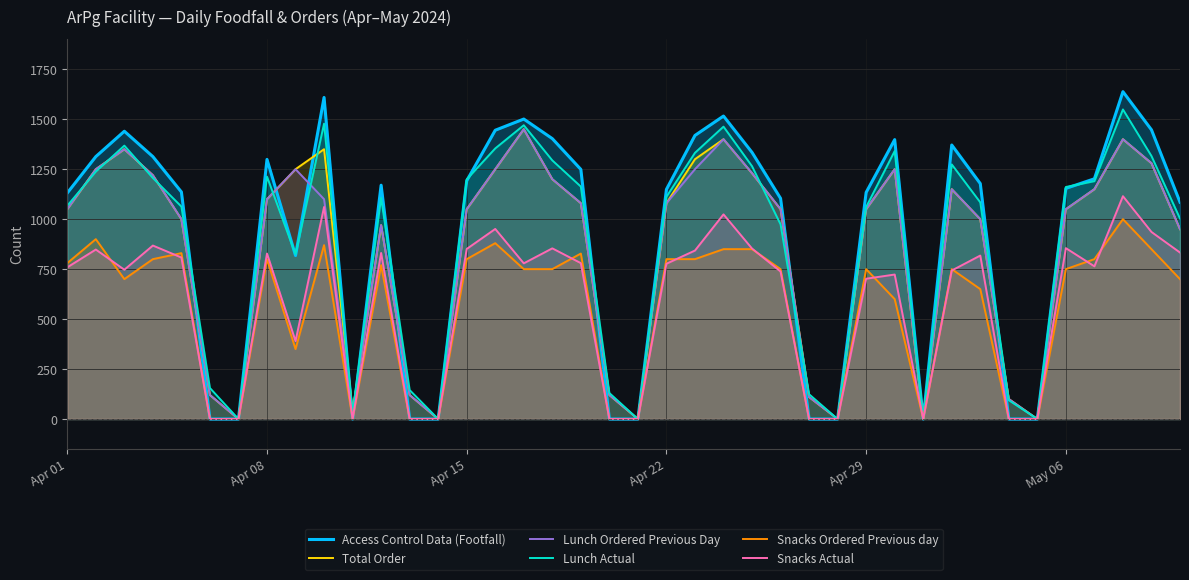

Which series has the widest spread of values?

Access Control Data (Footfall)